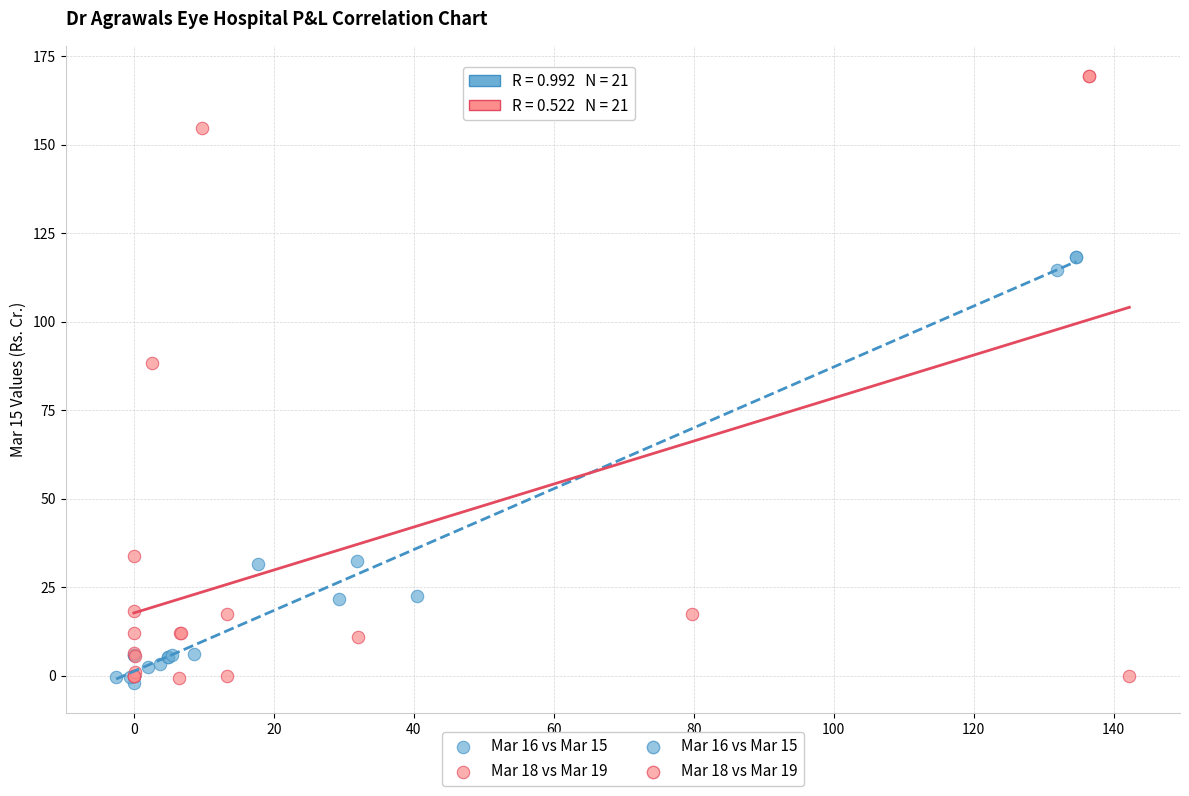

Which series reaches the maximum Y coordinate?

Mar 18 vs Mar 19